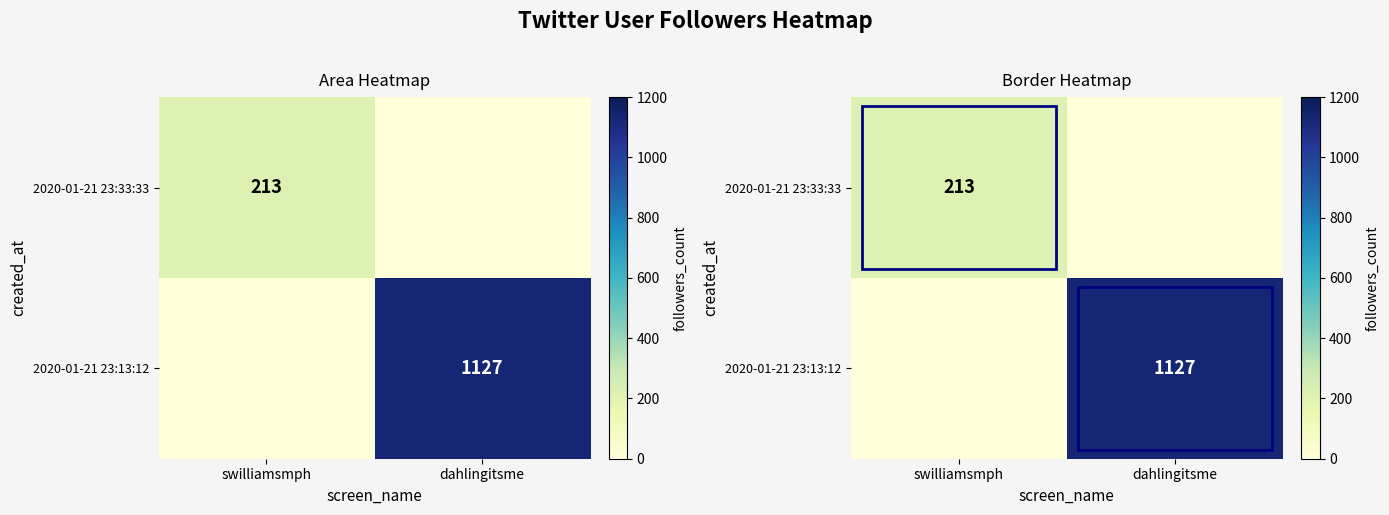

The 2020-01-21 23:13:12 series shows -584 at swilliamsmph. True or false?

False